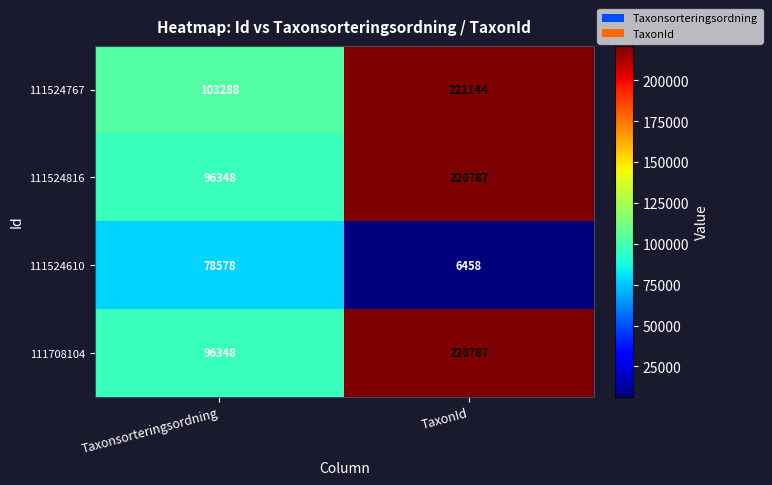

What is the difference between the highest and lowest values at Taxonsorteringsordning?

24710